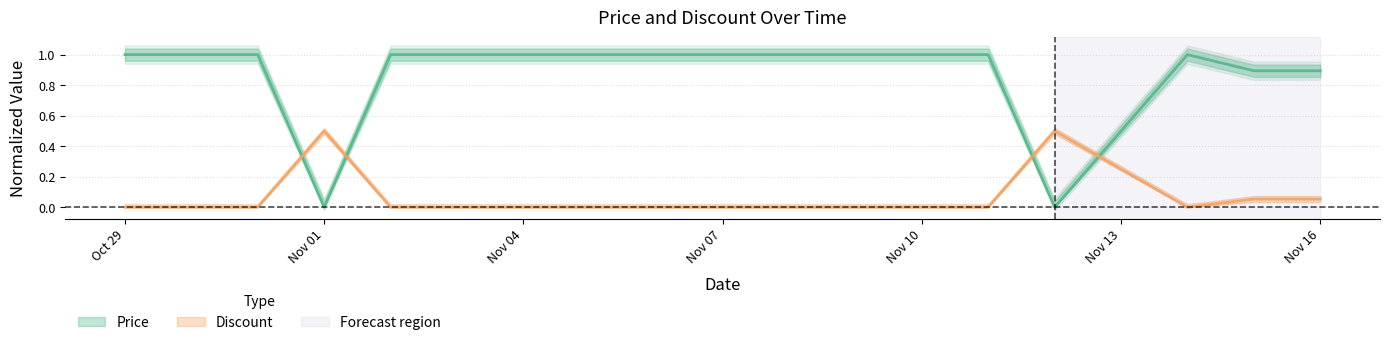

Which has a higher value, 2023-11-16 or 2023-11-12?

2023-11-16